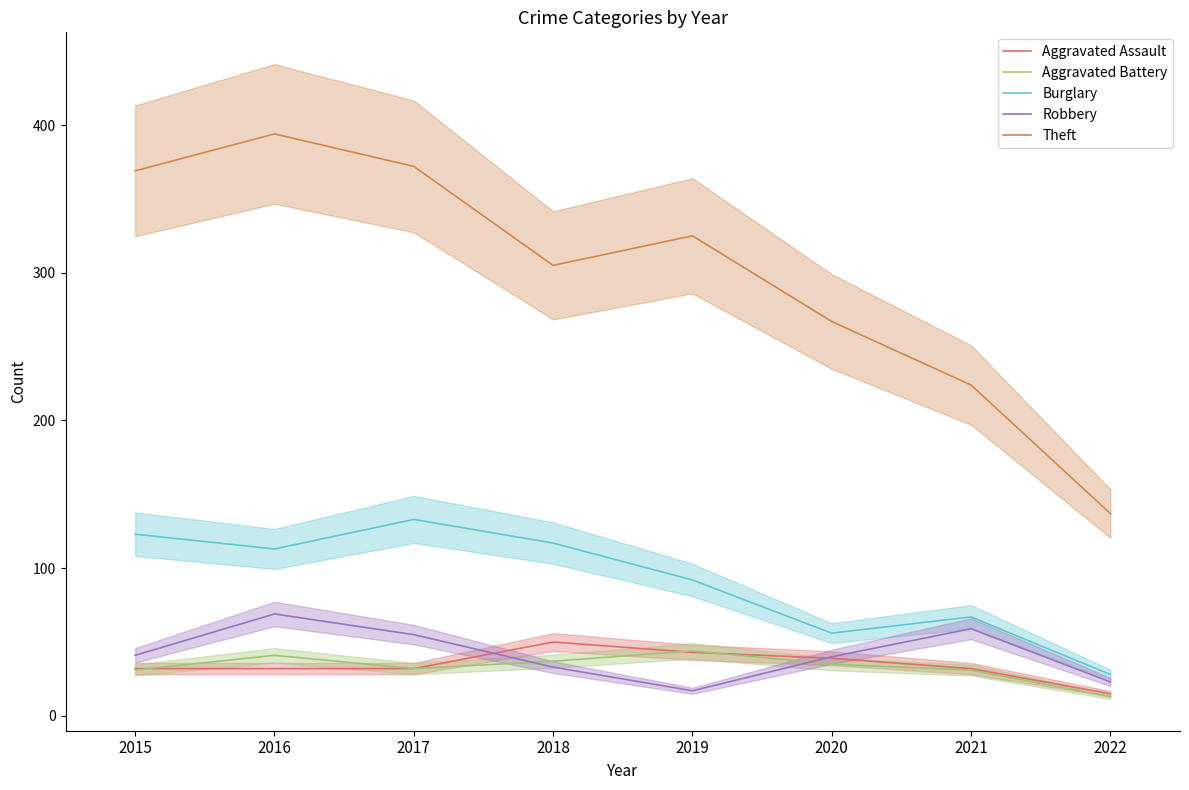

Read the Robbery value at 2016.

69